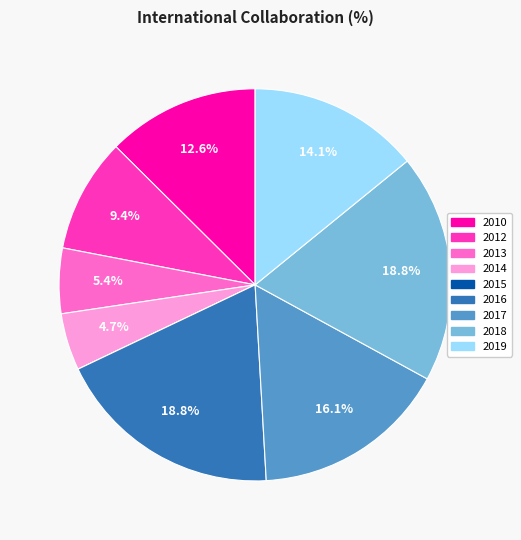

Between 2014 and 2012, which is larger?

2012